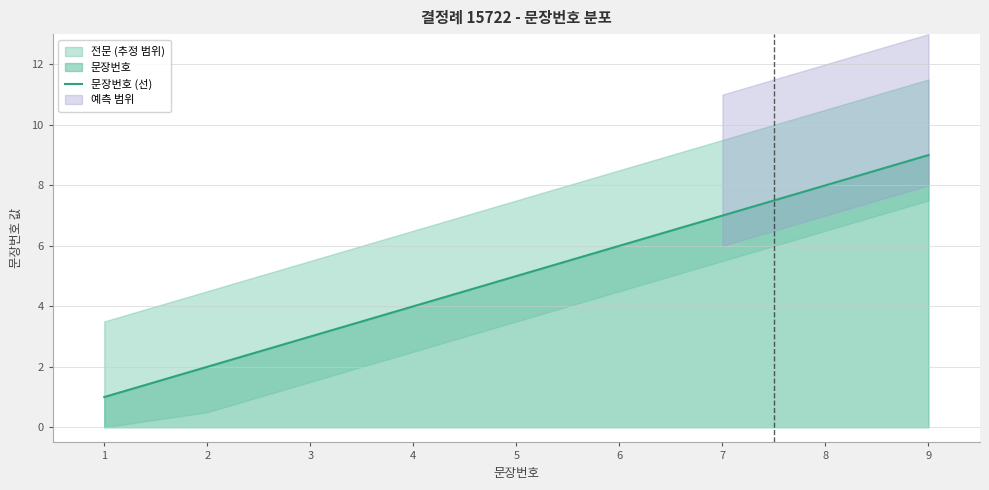

True or false: there are more than 0 points higher than both neighbors.

False